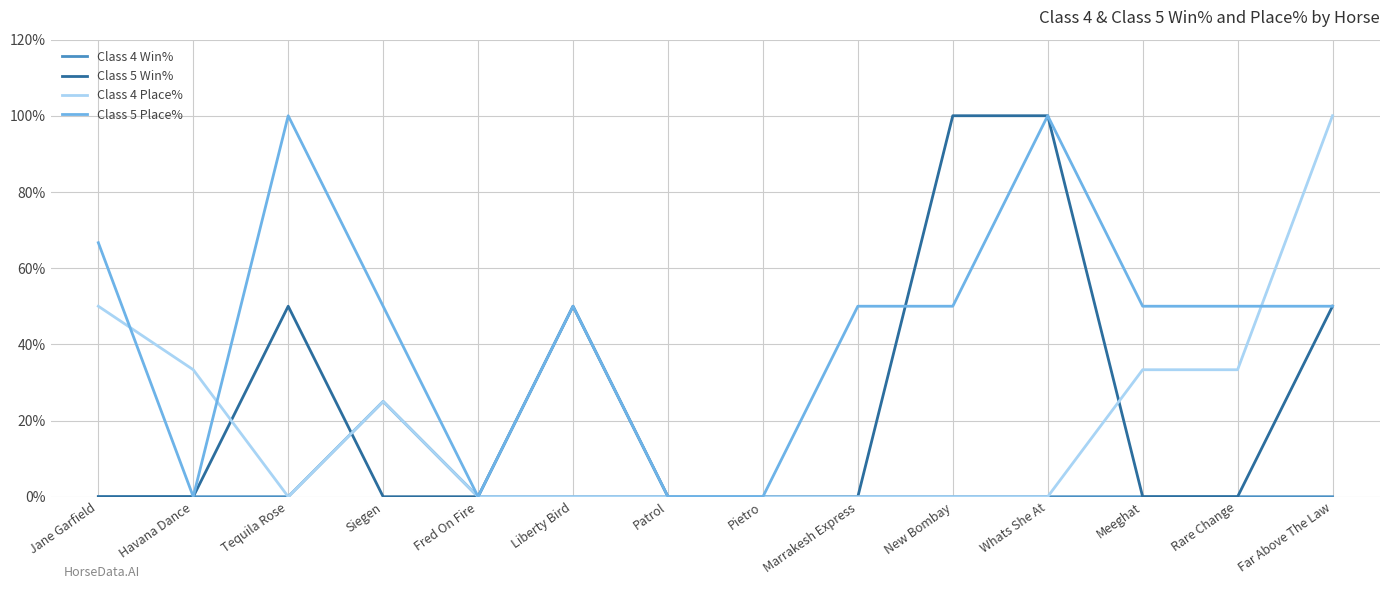

Which series has the largest total across all categories?

Class 5 Place%